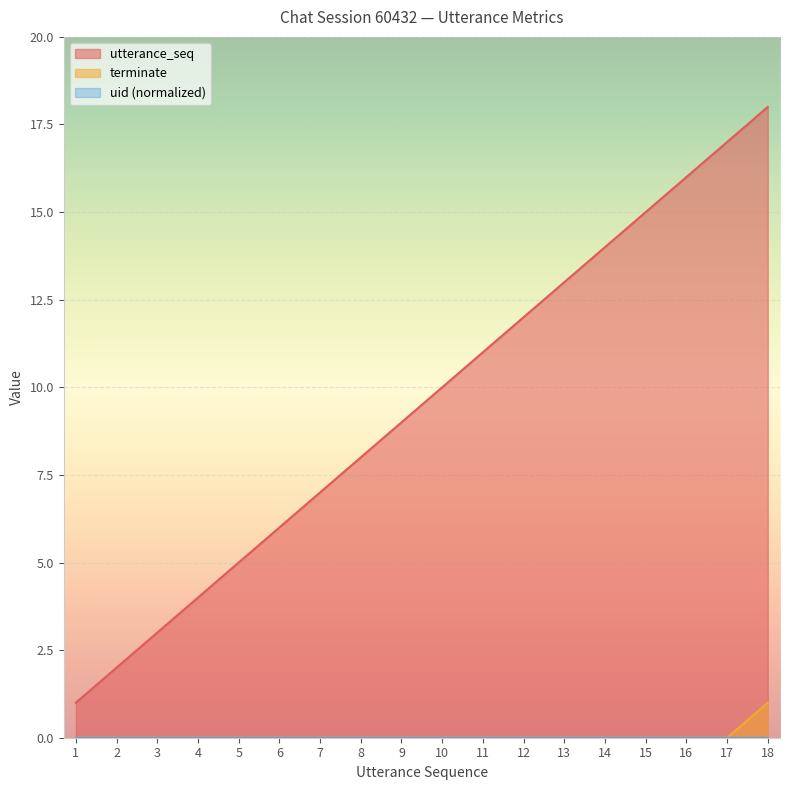

True or false: terminate has more than 1 interior local peaks.

False